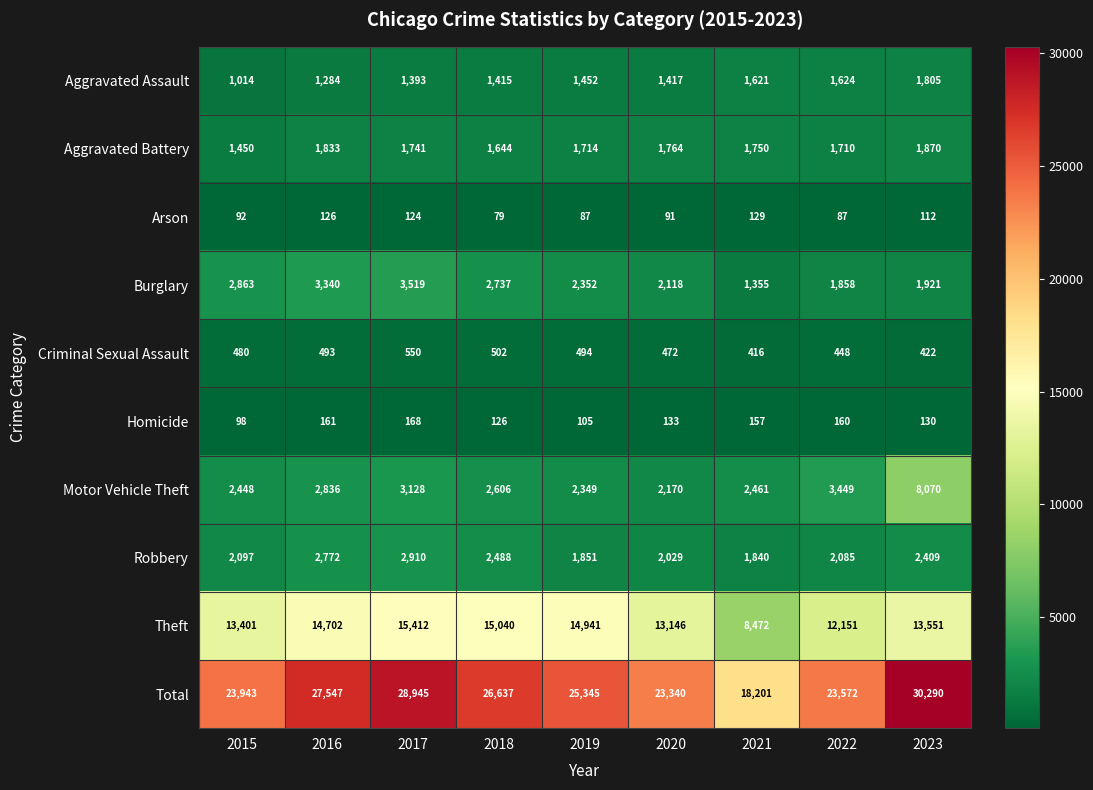

At how many categories does at least one series exceed 13128?

9